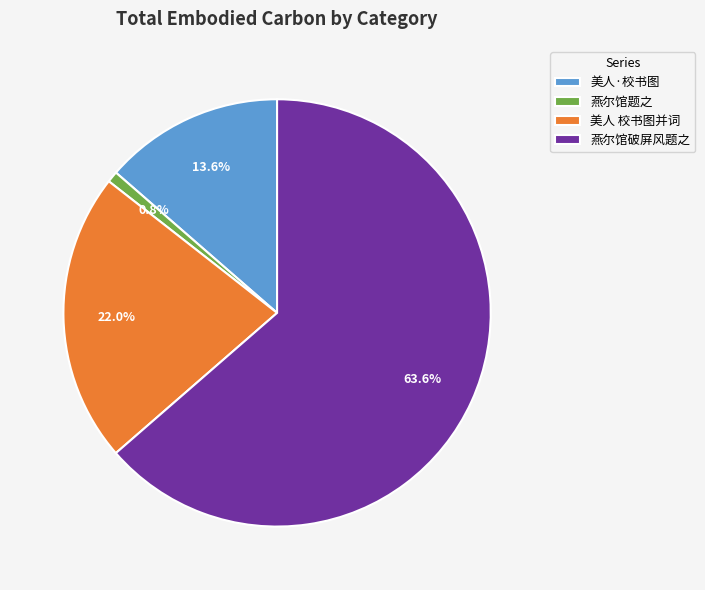

What portion of the pie excludes 燕尔馆破屏风题之?

36.4%